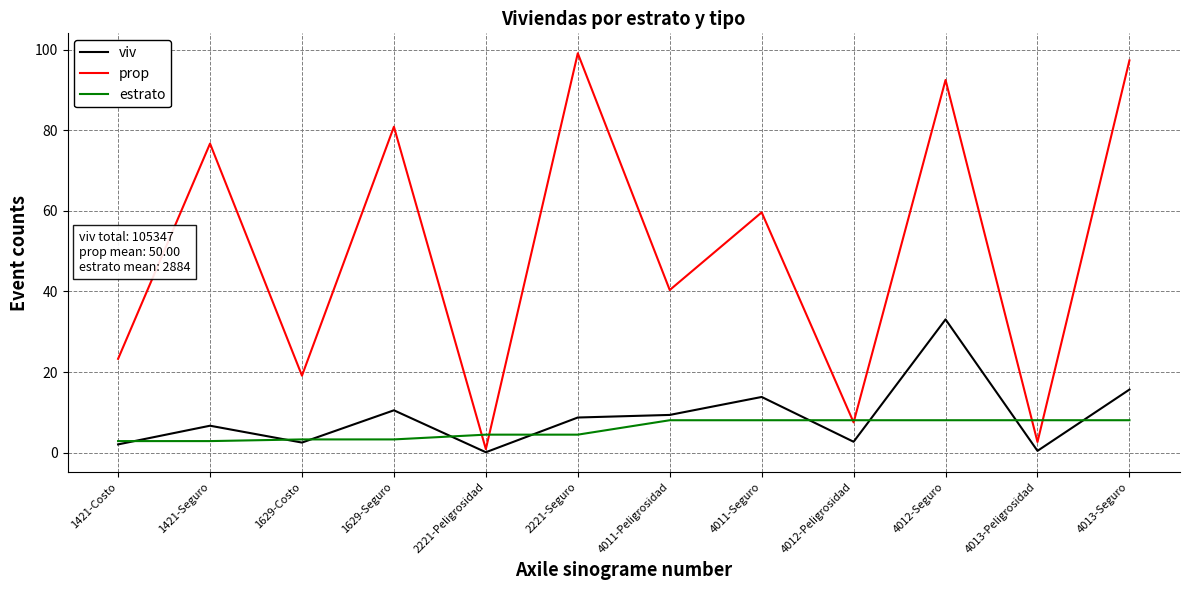

True or false: viv has more than 1 points higher than both neighbors.

True